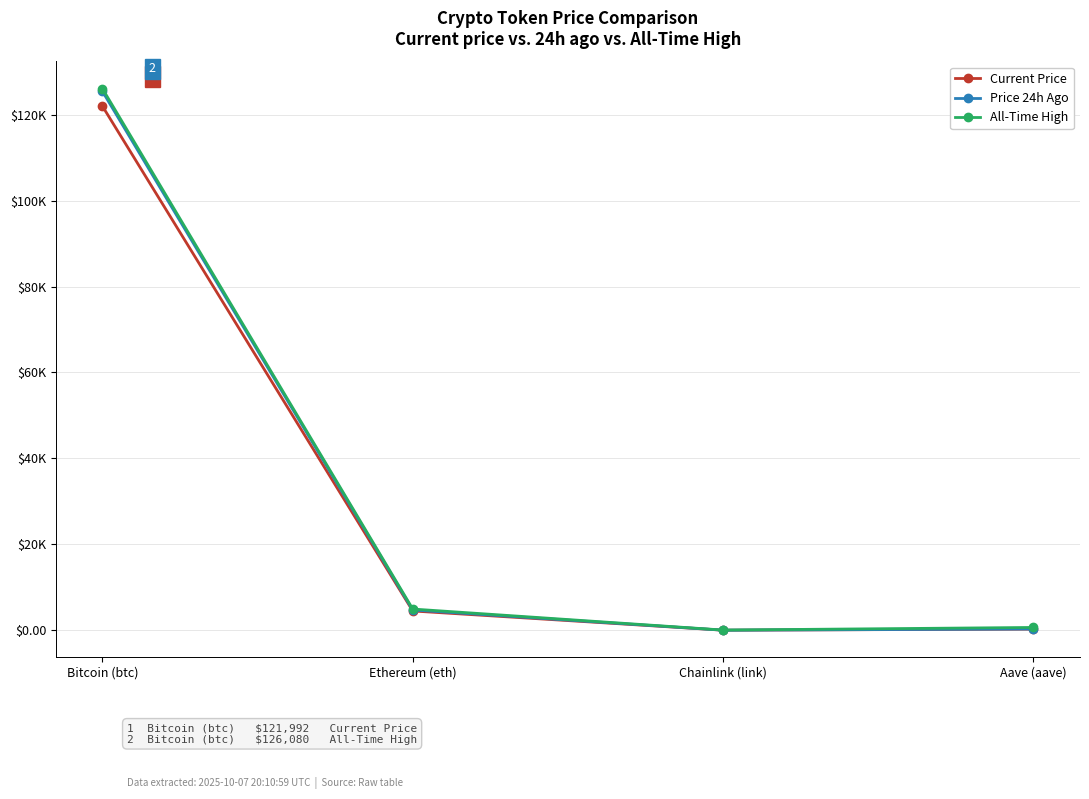

What are all the series names shown in the legend?

Current Price, Price 24h Ago, All-Time High